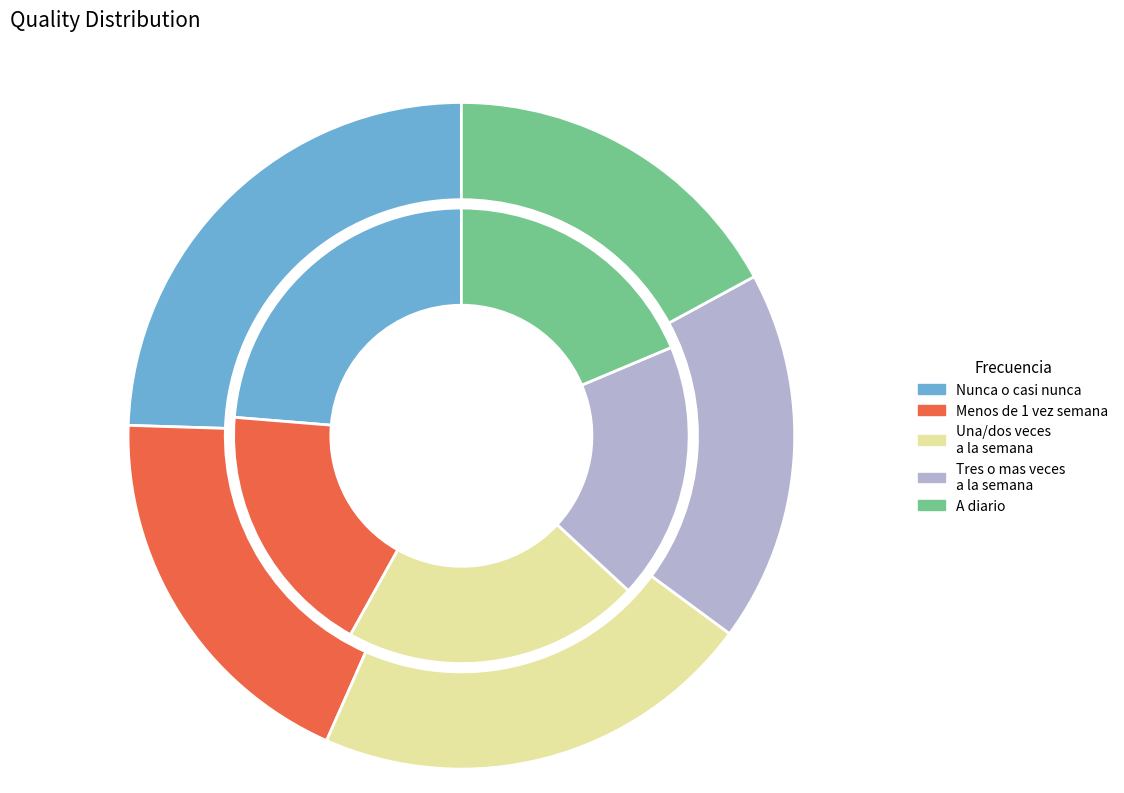

Which category has the biggest portion of the pie?

Nunca o casi nunca